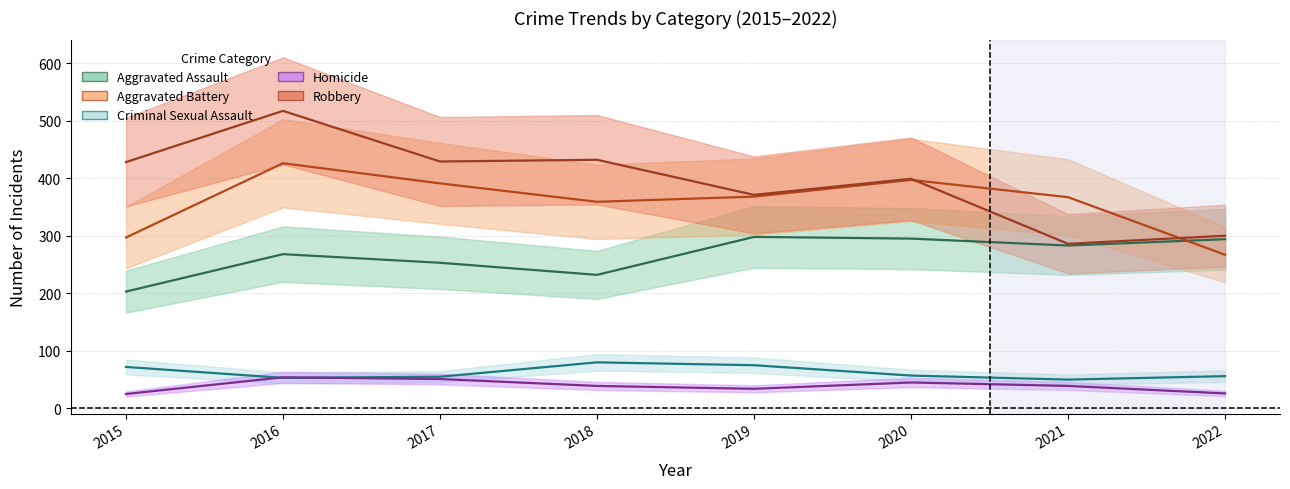

What is the difference between the maximum and second lowest values in the Aggravated Assault series?

66